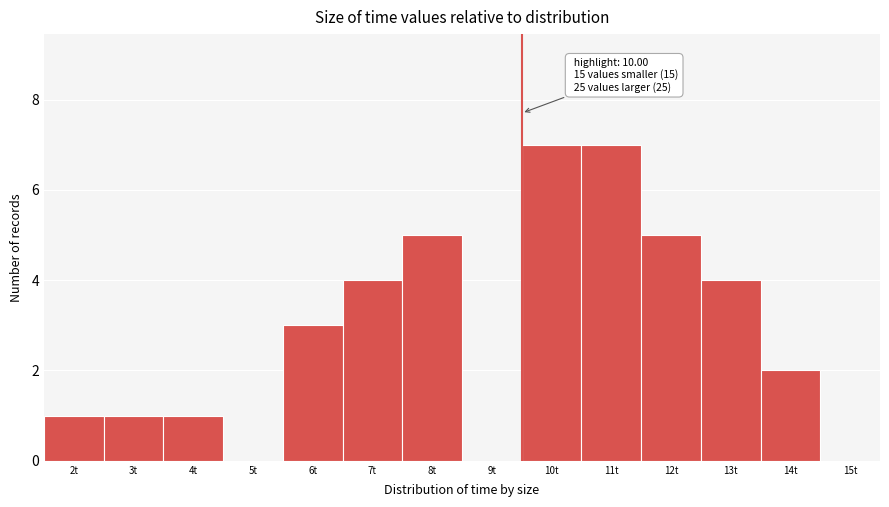

Reading right to left, transcribe all the data shown in this chart.

15t=0	14t=2	13t=4	12t=5	11t=7	10t=7	9t=0	8t=5	7t=4	6t=3	5t=0	4t=1	3t=1	2t=1